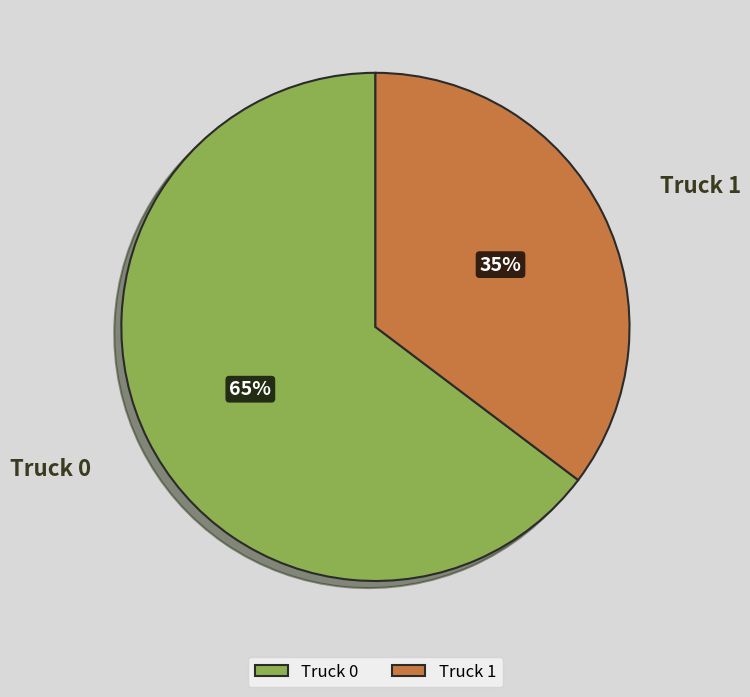

Is there a majority slice in this chart?

Yes